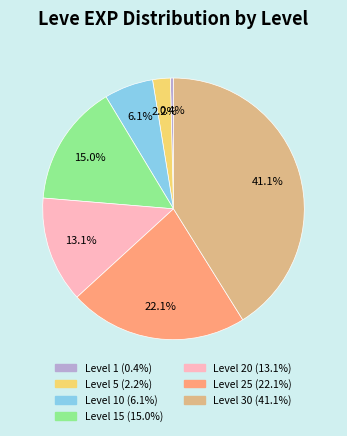

Does any single category account for the majority?

No